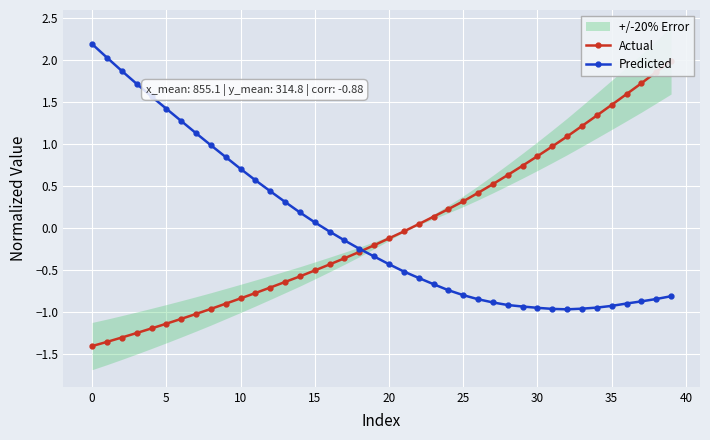

What is the highest value of the Predicted series?

2.2